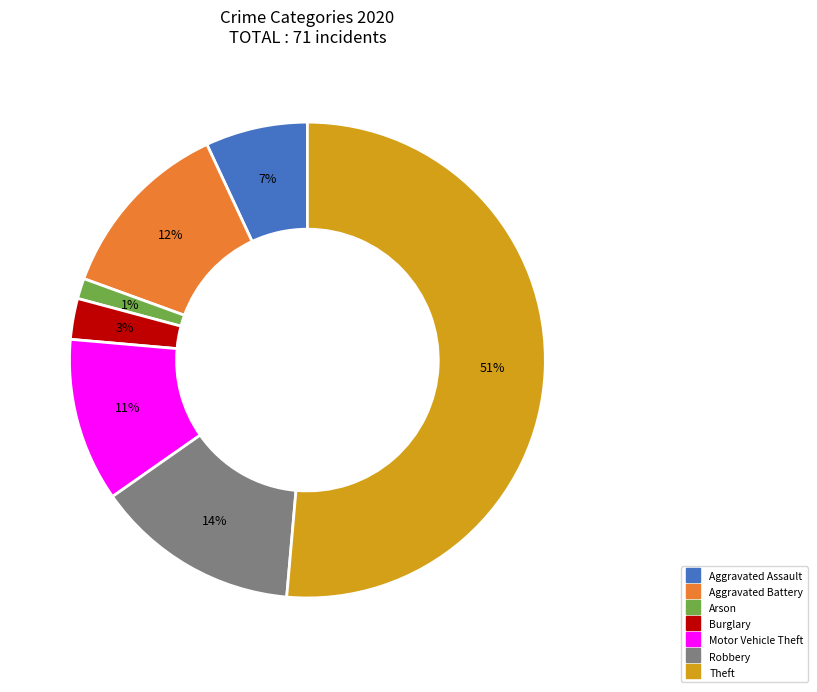

To the nearest percent, what is the average slice percentage?

14%